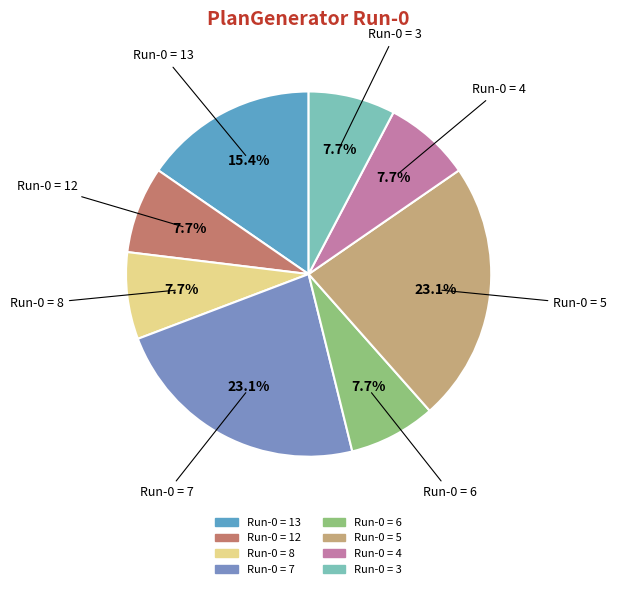

Which has a higher value, Run-0 = 8 or Run-0 = 5?

Run-0 = 5